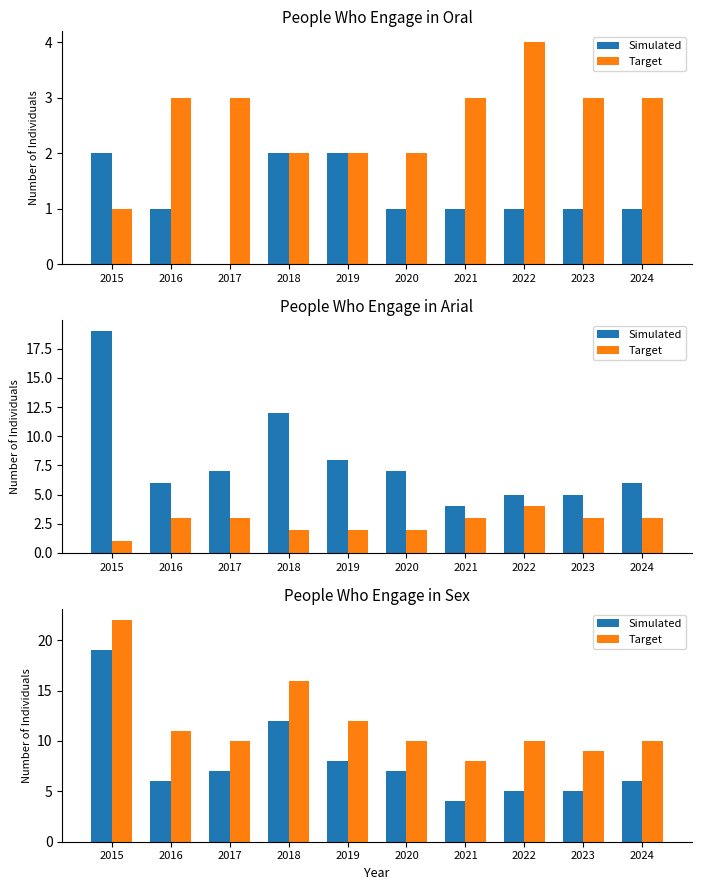

Does the chart contain any negative values?

No